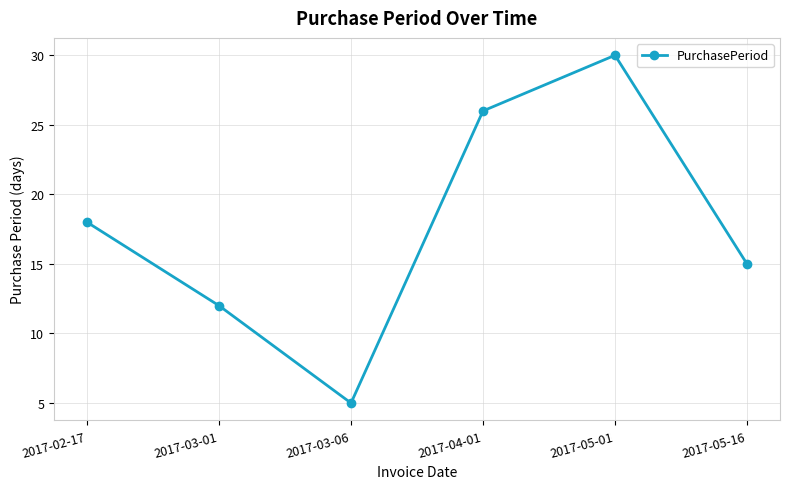

Between 2017-02-17 and 2017-03-01, which is larger?

2017-02-17